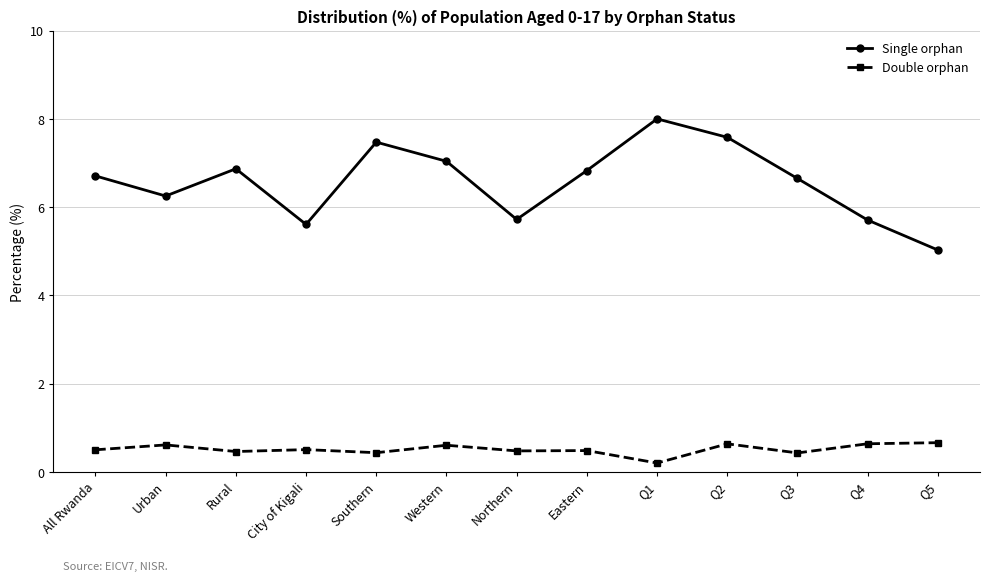

At which label does Single orphan first exceed 6?

All Rwanda